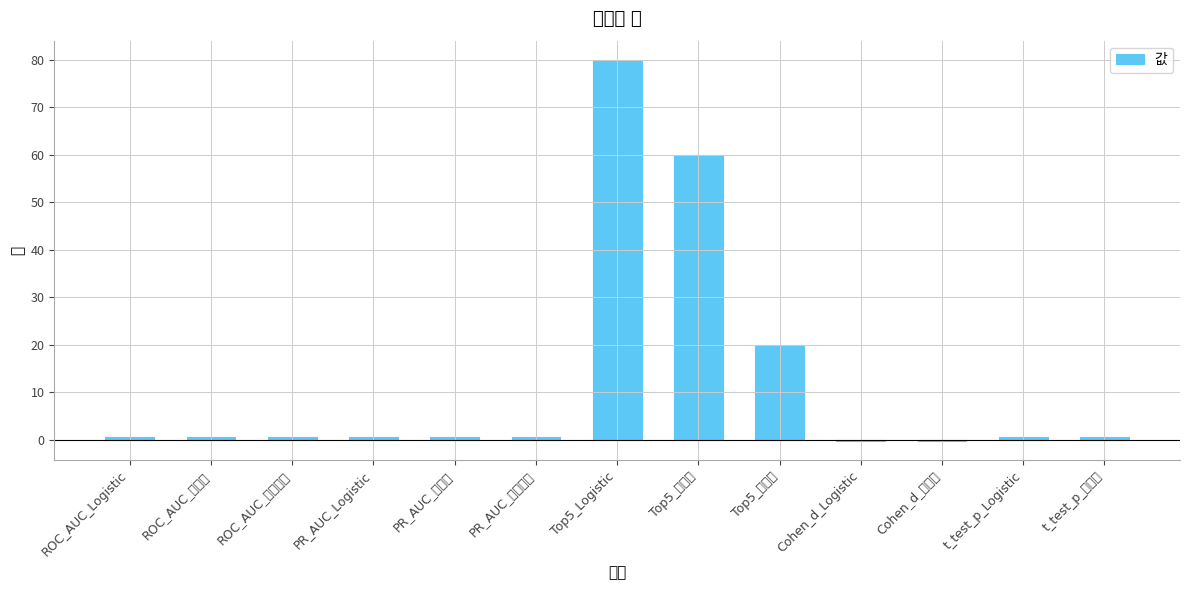

How many positive values are there?

11